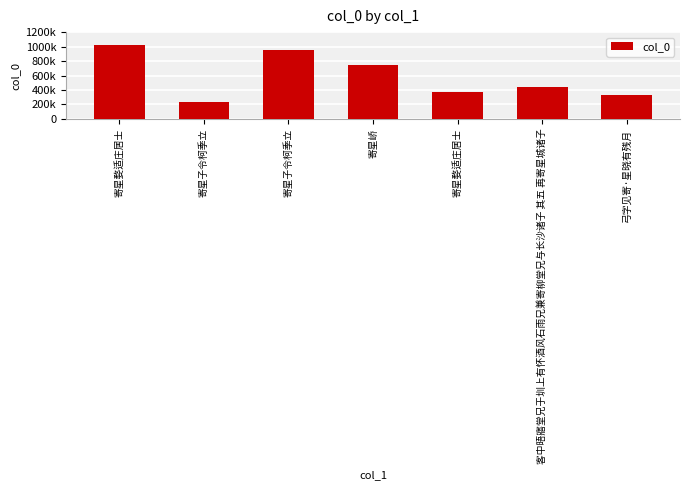

Does the chart contain any negative values?

No